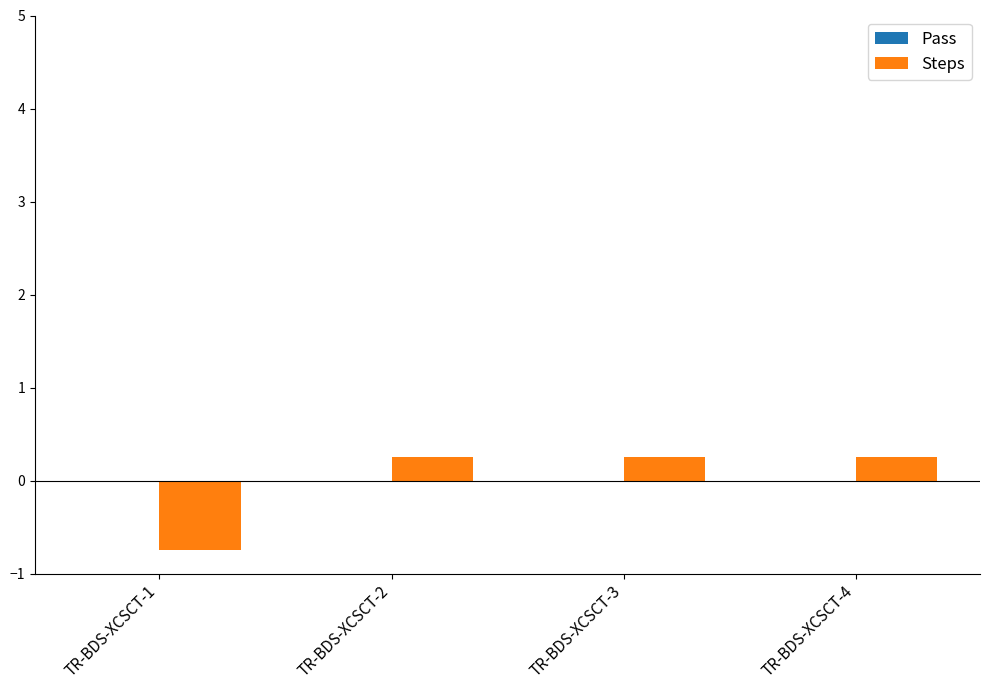

Where does the data first go above 0?

TR-BDS-XCSCT-2